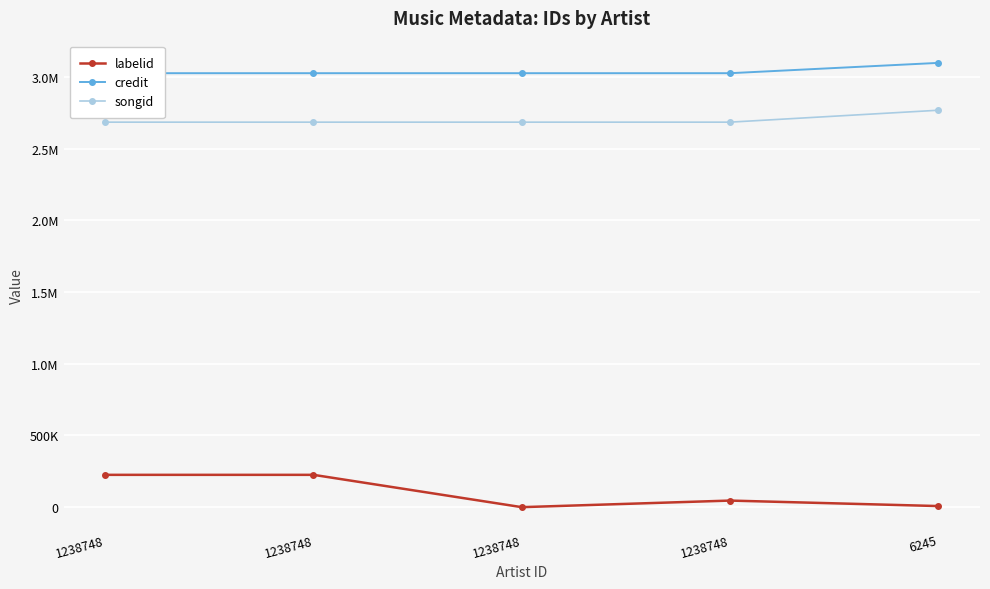

The value of songid at 1238748 is 4156042. True or false?

False